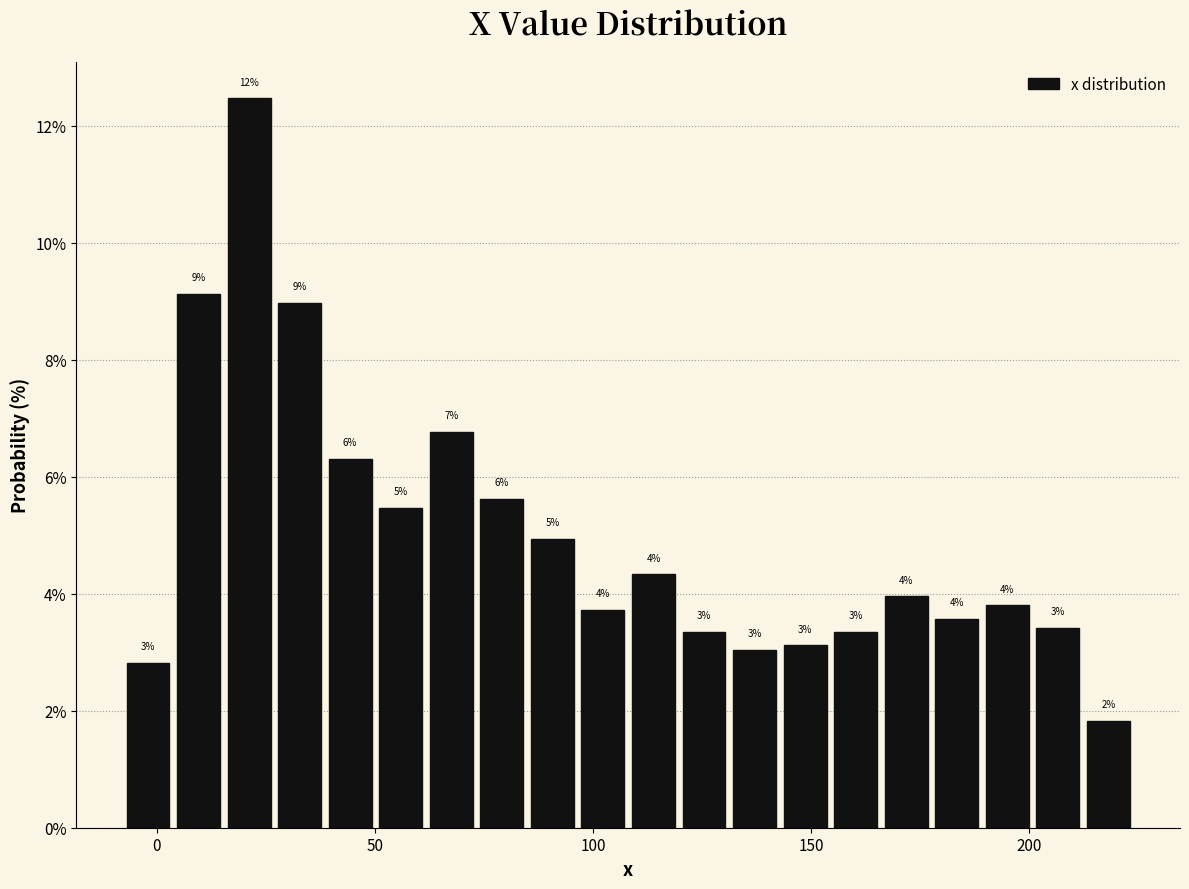

Read against the x-axis, roughly where is the centre of the tallest bar?

20